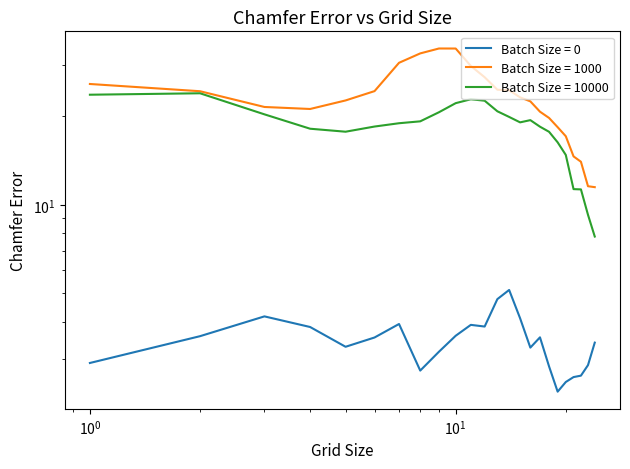

What is the maximum value shown in the chart?

34.0